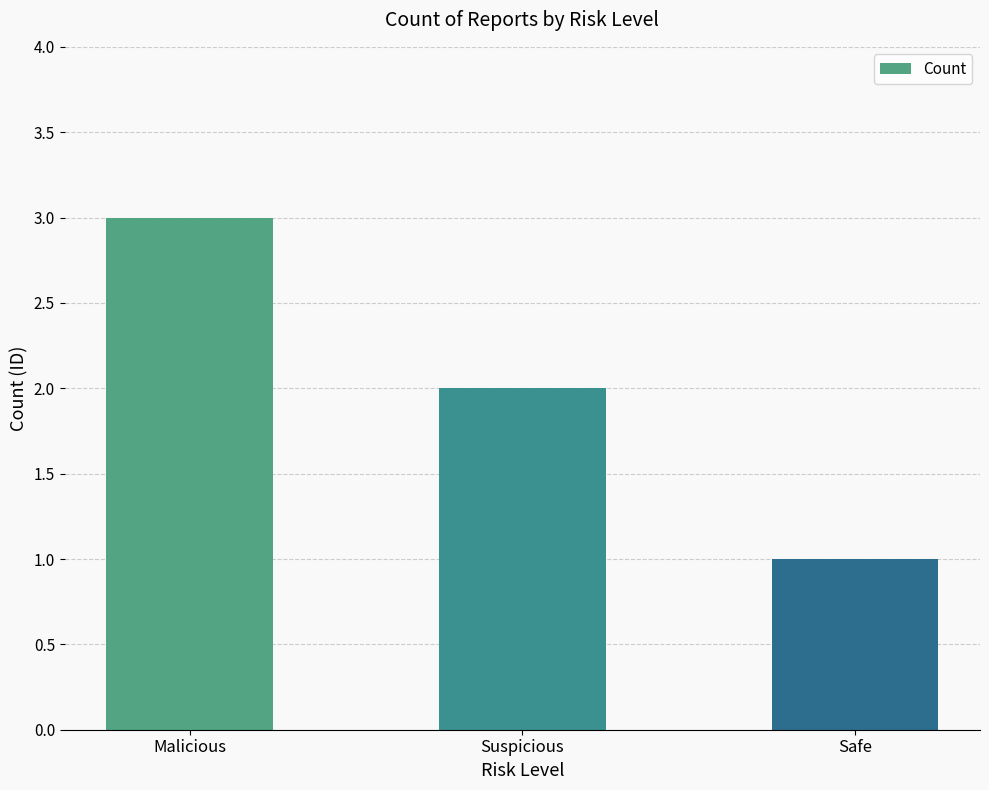

Reading right to left, what are all the values shown in this chart?

Safe=1	Suspicious=2	Malicious=3